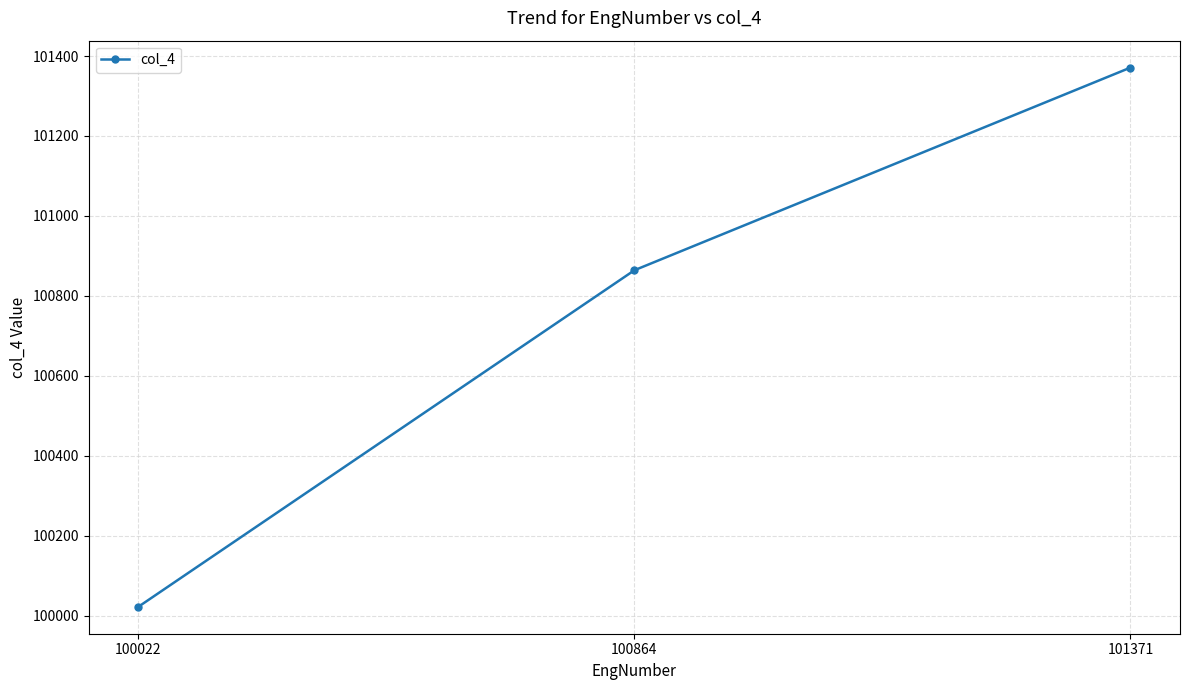

What is the sum of all values?

302257